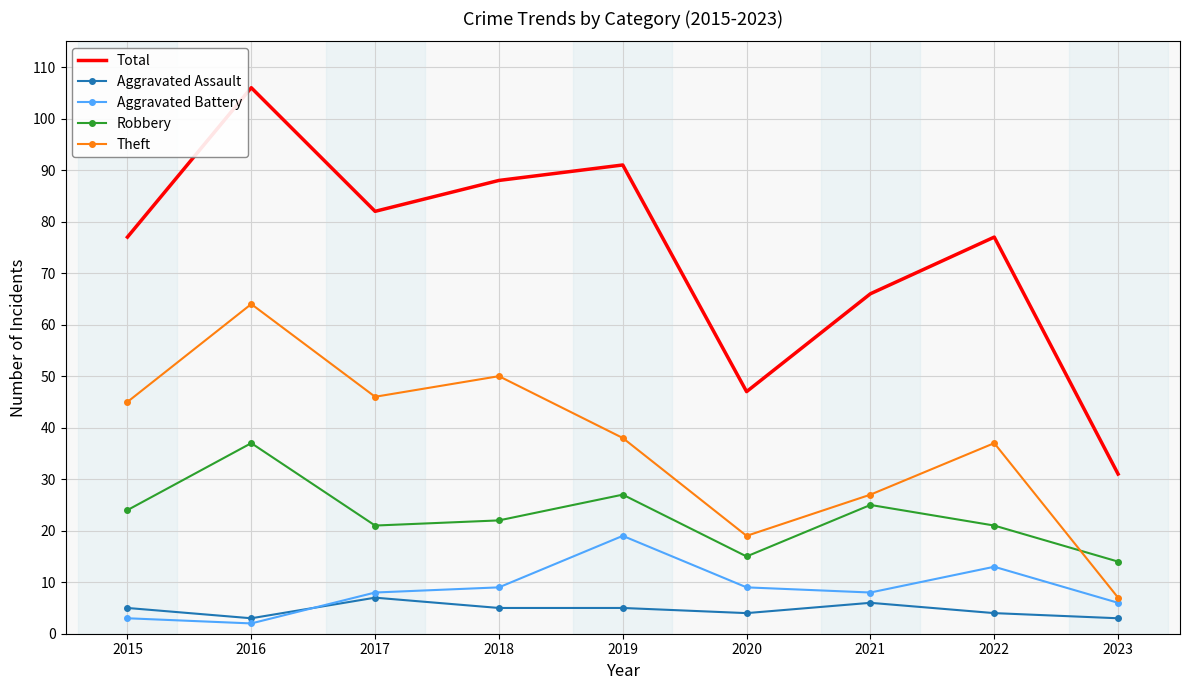

True or false: Robbery and Theft intersect in this chart.

True